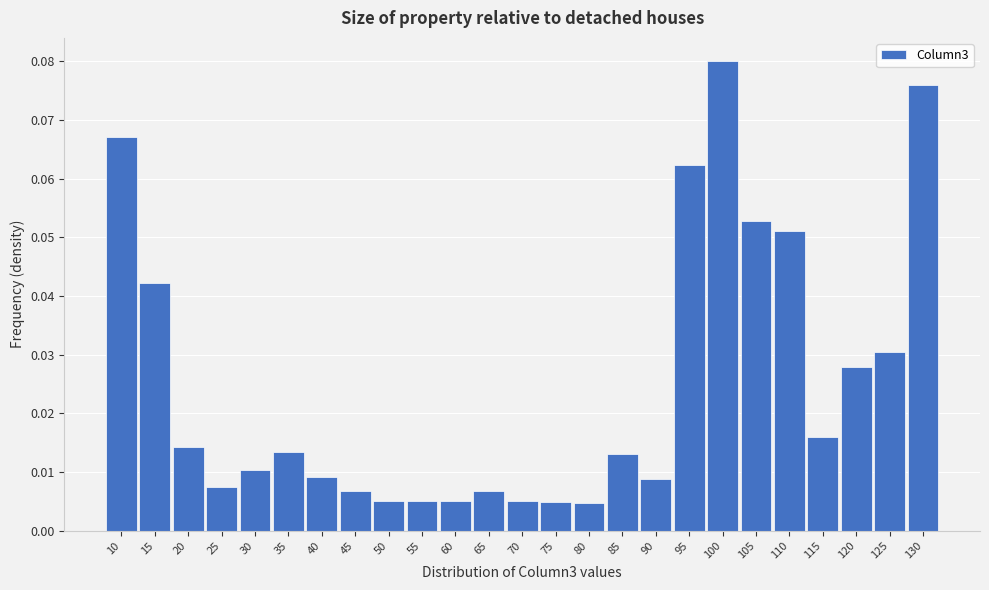

Which category has the highest value across all series?

100